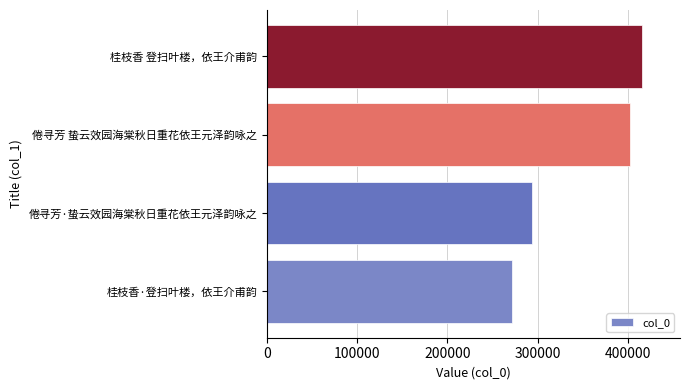

What is the sum of the values at 桂枝香 登扫叶楼，依王介甫韵 and 桂枝香·登扫叶楼，依王介甫韵?

687597